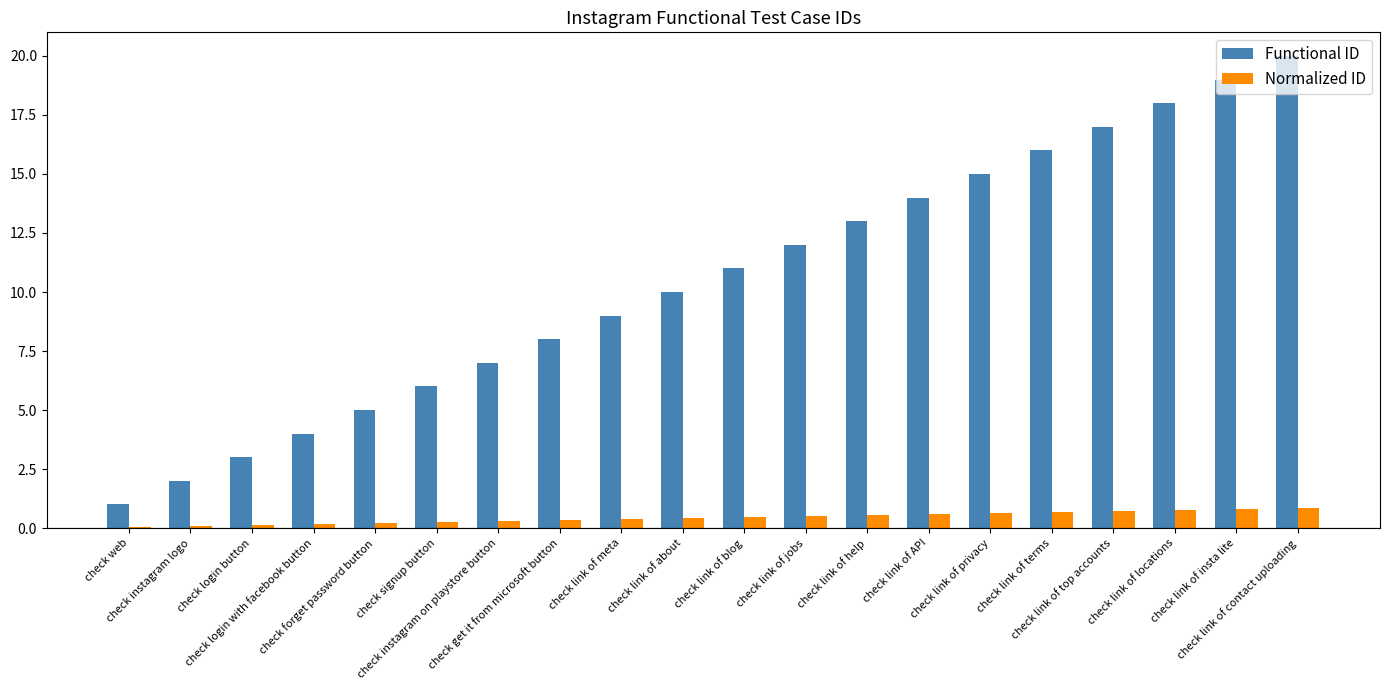

The value of Normalized ID at check link of help is 0.6. True or false?

True